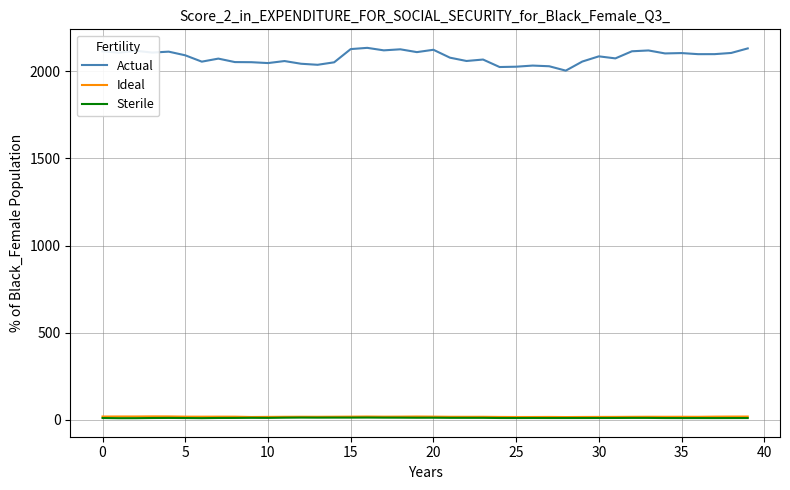

True or false: Actual and Sterile cross at least once.

False